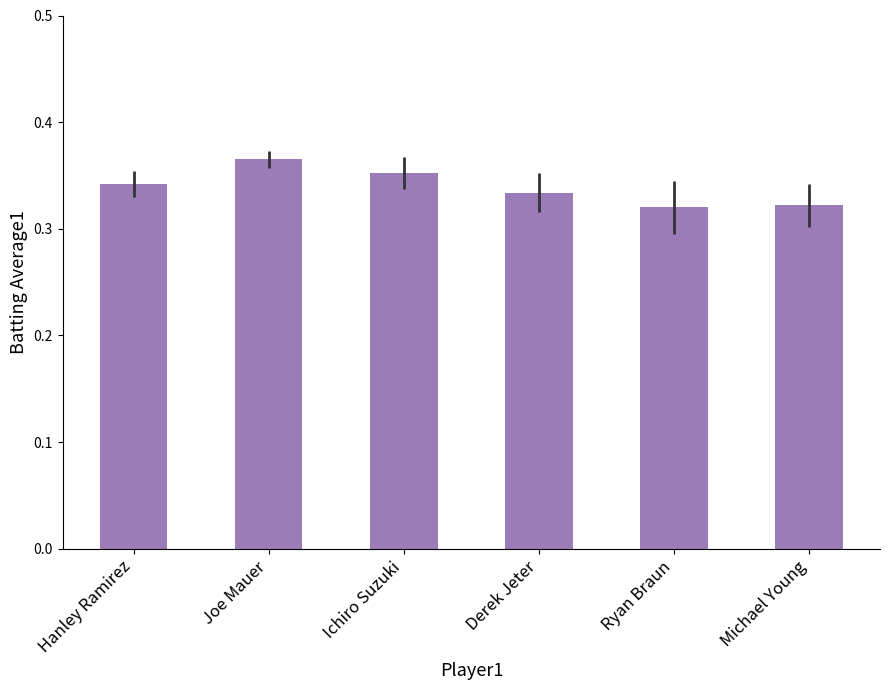

At which category does the chart reach its peak across all series?

Joe Mauer